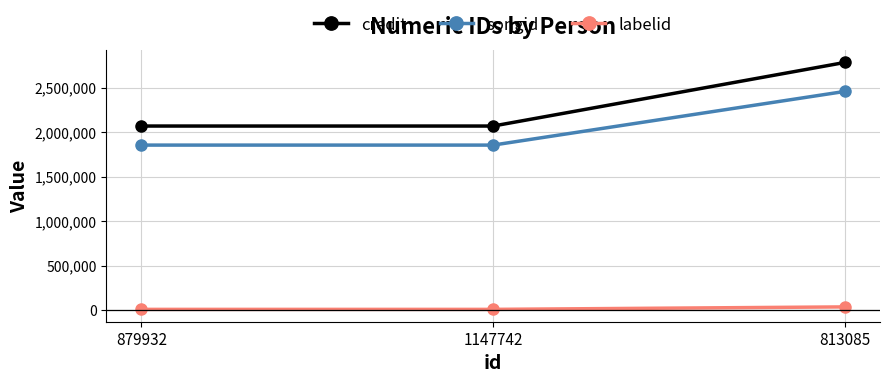

What value does the labelid series have at 813085, to the nearest 100?

36700